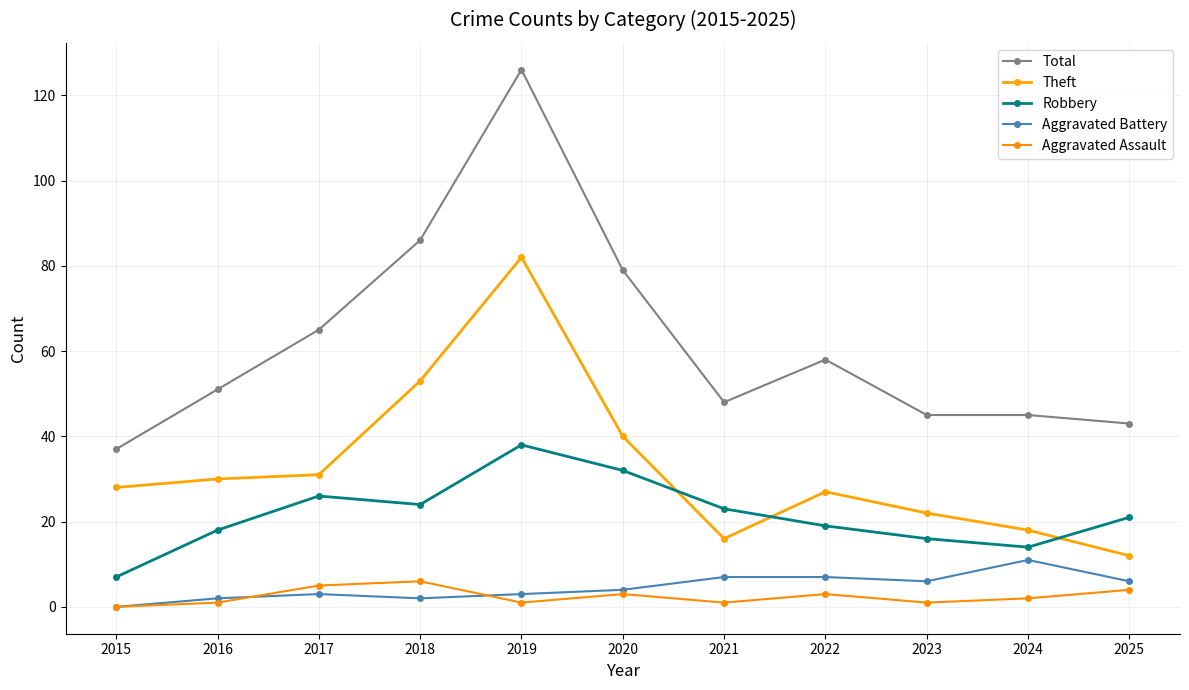

True or false: Aggravated Battery has more than 0 points higher than both neighbors.

True